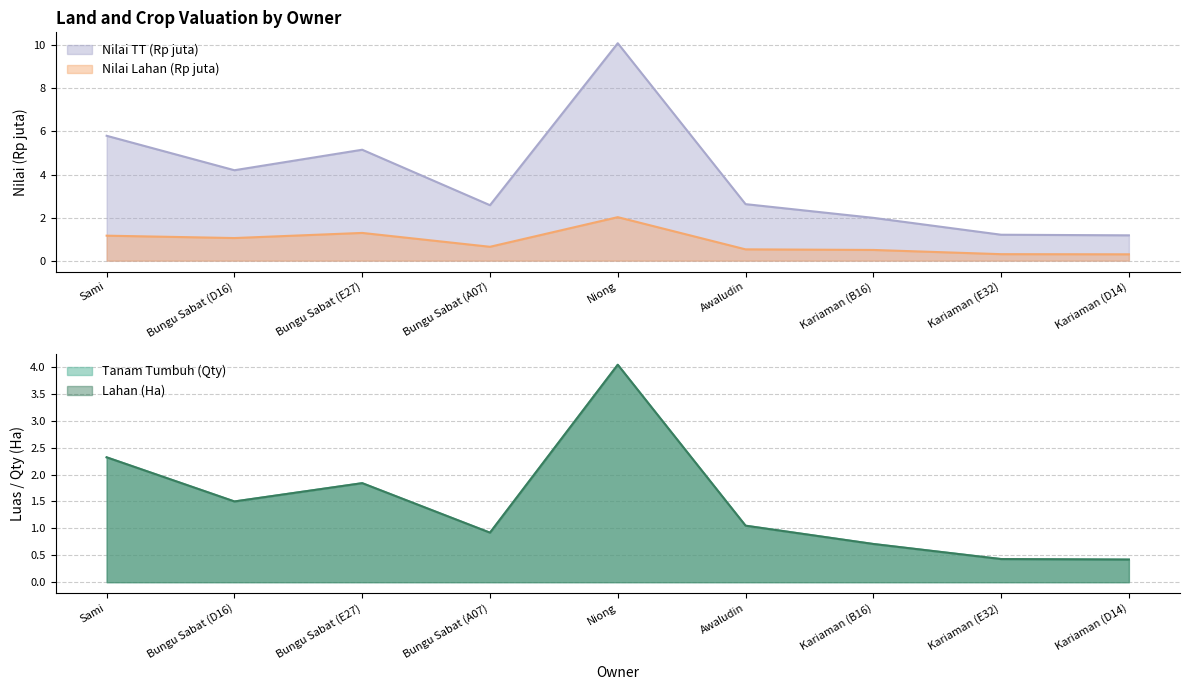

At which label does Tanam Tumbuh (Qty) reach its minimum?

Kariaman (D14)